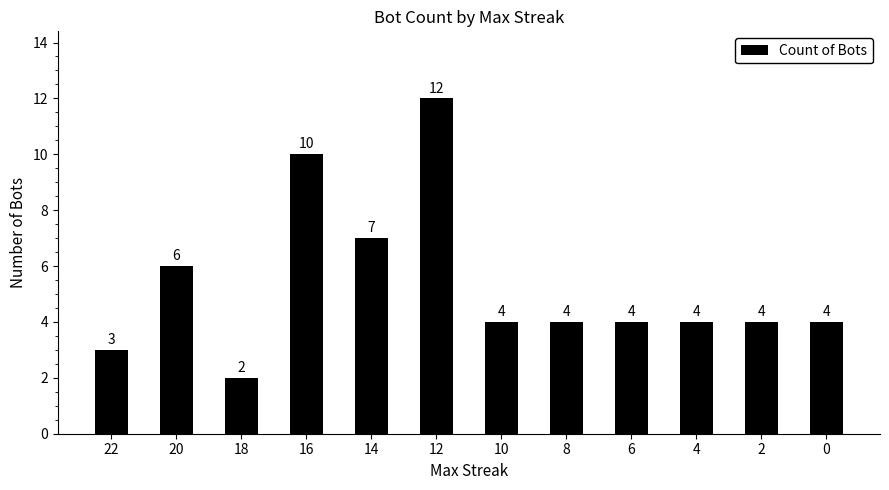

Are the bars horizontal?

No